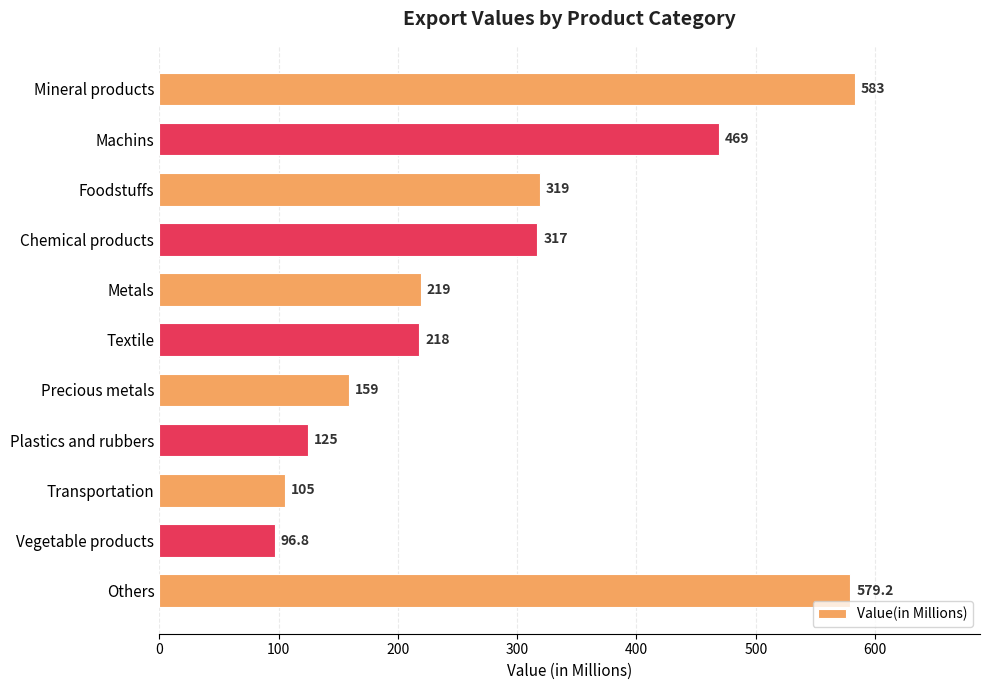

Does the chart contain any negative values?

No